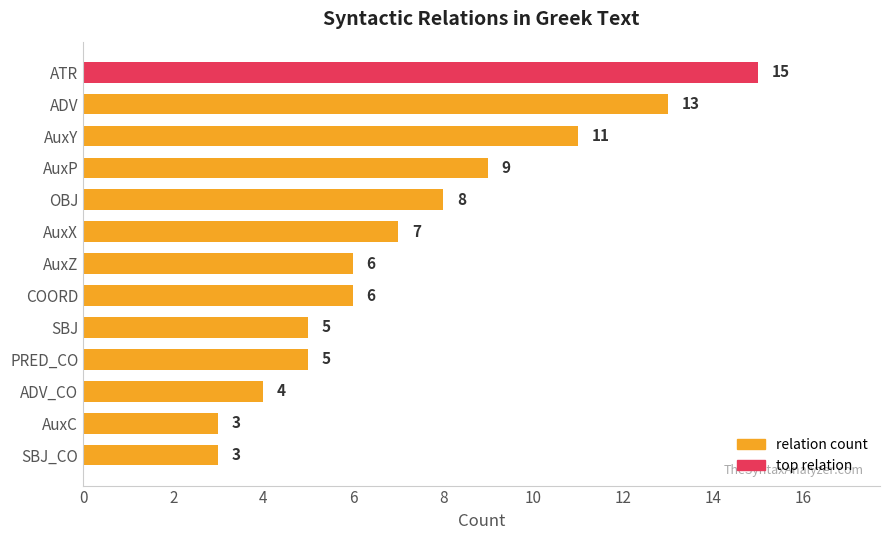

Reading top to bottom, list all the values displayed in this chart.

ATR=15	ADV=13	AuxY=11	AuxP=9	OBJ=8	AuxX=7	AuxZ=6	COORD=6	SBJ=5	PRED_CO=5	ADV_CO=4	AuxC=3	SBJ_CO=3